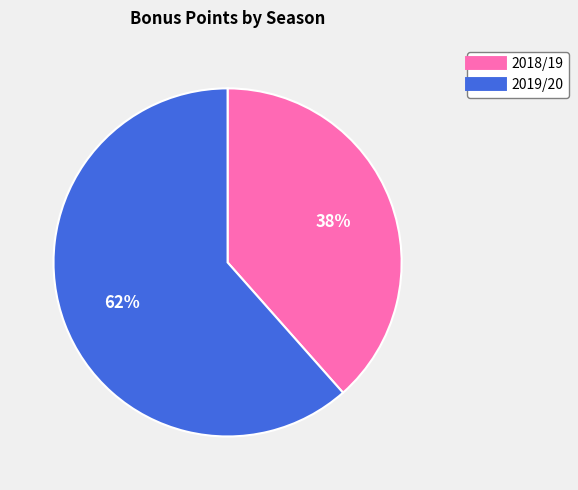

What percentage is the 2019/20 slice, to the nearest percent?

62%